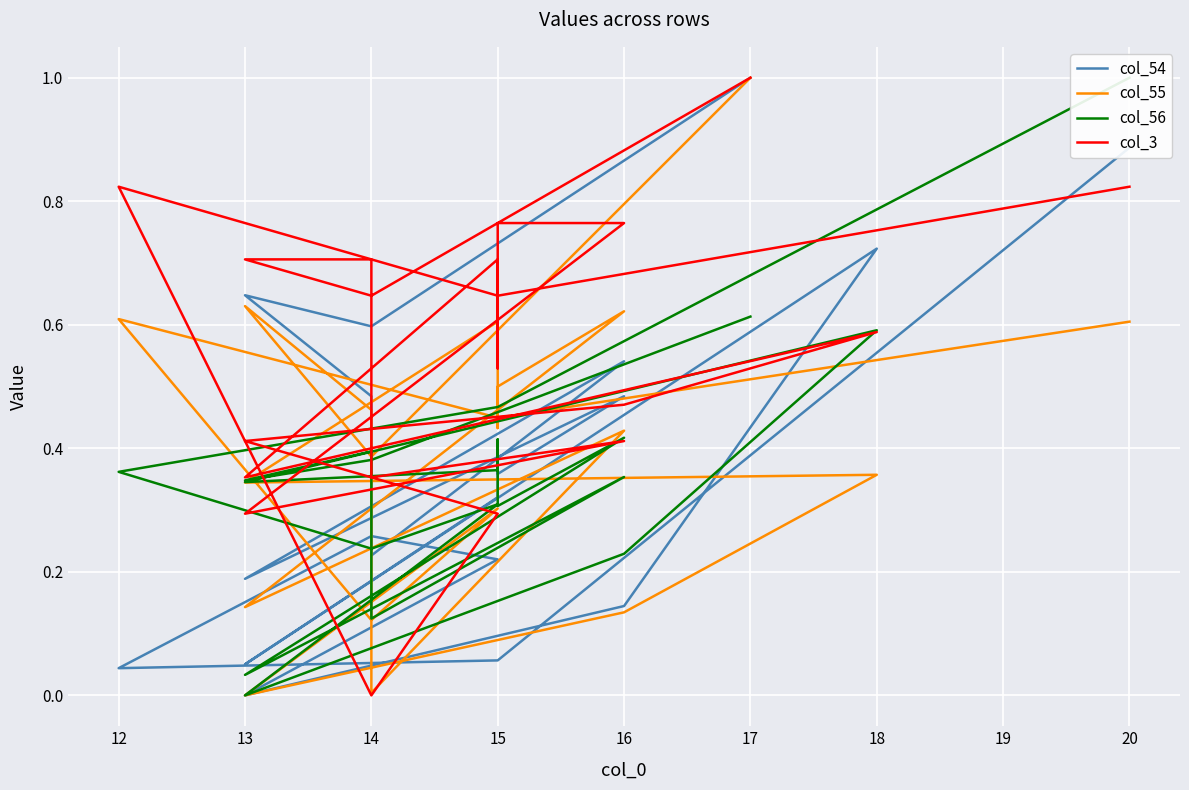

Is this an area chart (filled region under the line)?

No